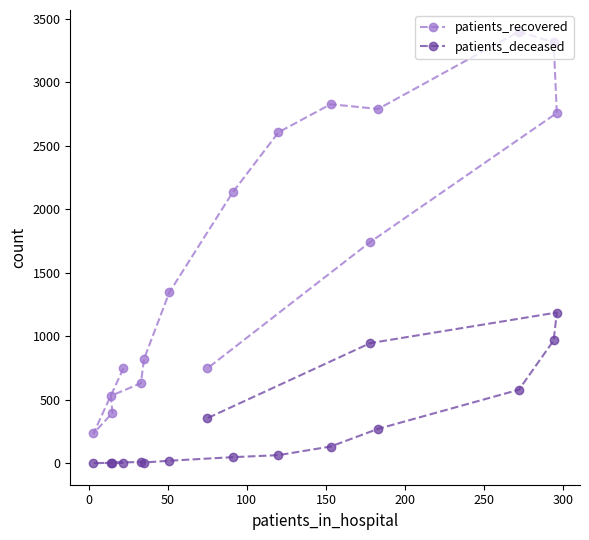

Which series has the largest total across all categories?

patients_recovered